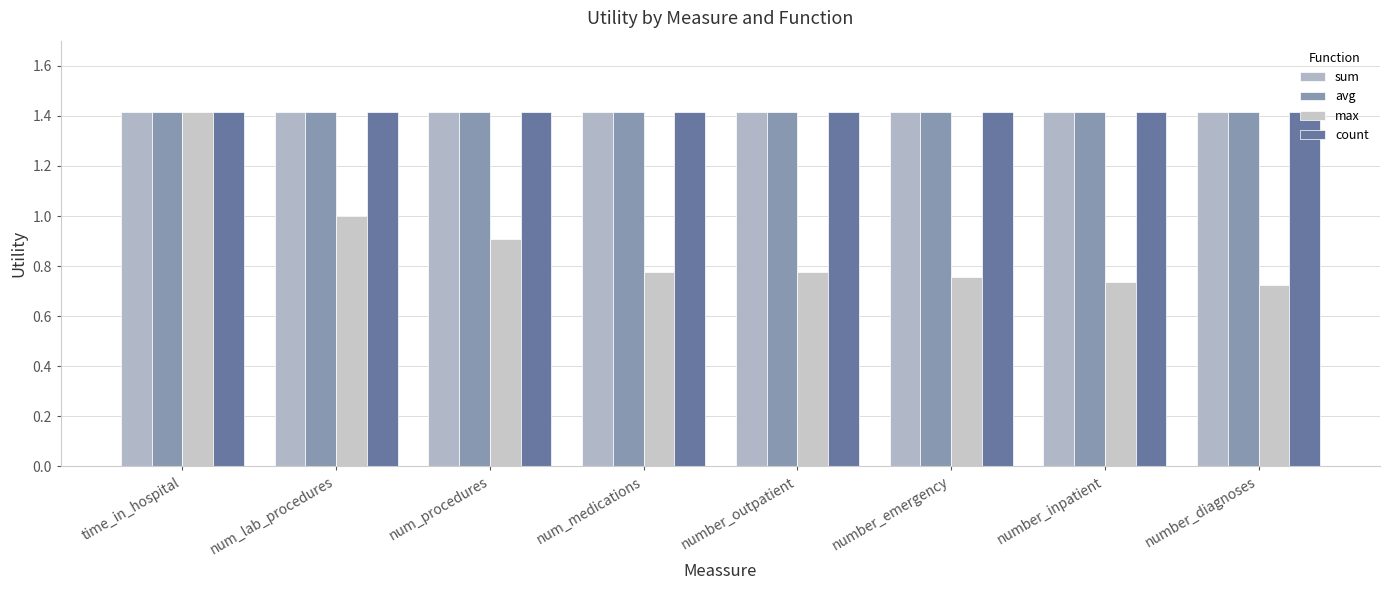

Reading left to right, extract all data points from this chart.

sum: time_in_hospital=1.4	num_lab_procedures=1.4	num_procedures=1.4	num_medications=1.4	number_outpatient=1.4	number_emergency=1.4	number_inpatient=1.4	number_diagnoses=1.4
avg: time_in_hospital=1.4	num_lab_procedures=1.4	num_procedures=1.4	num_medications=1.4	number_outpatient=1.4	number_emergency=1.4	number_inpatient=1.4	number_diagnoses=1.4
max: time_in_hospital=1.4	num_lab_procedures=1.0	num_procedures=0.9	num_medications=0.8	number_outpatient=0.8	number_emergency=0.8	number_inpatient=0.7	number_diagnoses=0.7
count: time_in_hospital=1.4	num_lab_procedures=1.4	num_procedures=1.4	num_medications=1.4	number_outpatient=1.4	number_emergency=1.4	number_inpatient=1.4	number_diagnoses=1.4